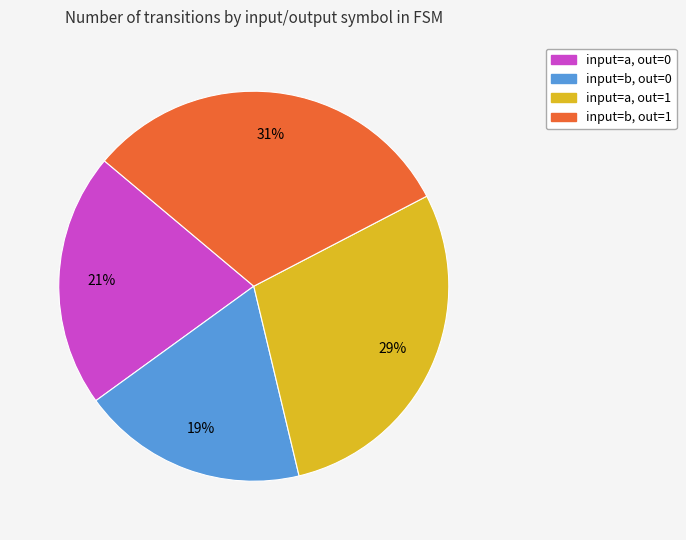

Is there a majority slice in this chart?

No